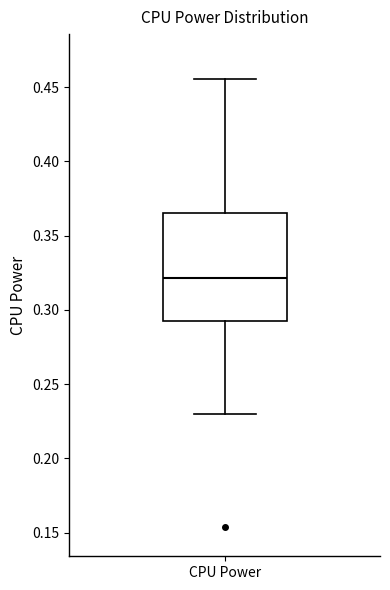

Transcribe this box plot: give where the median line is, the range the box spans, and where the two whiskers end, as read against the y-axis. The values are not printed on the chart, so give them approximately, as read against the axis.

median 0.320, box 0.290 to 0.365, whiskers 0.230 to 0.455